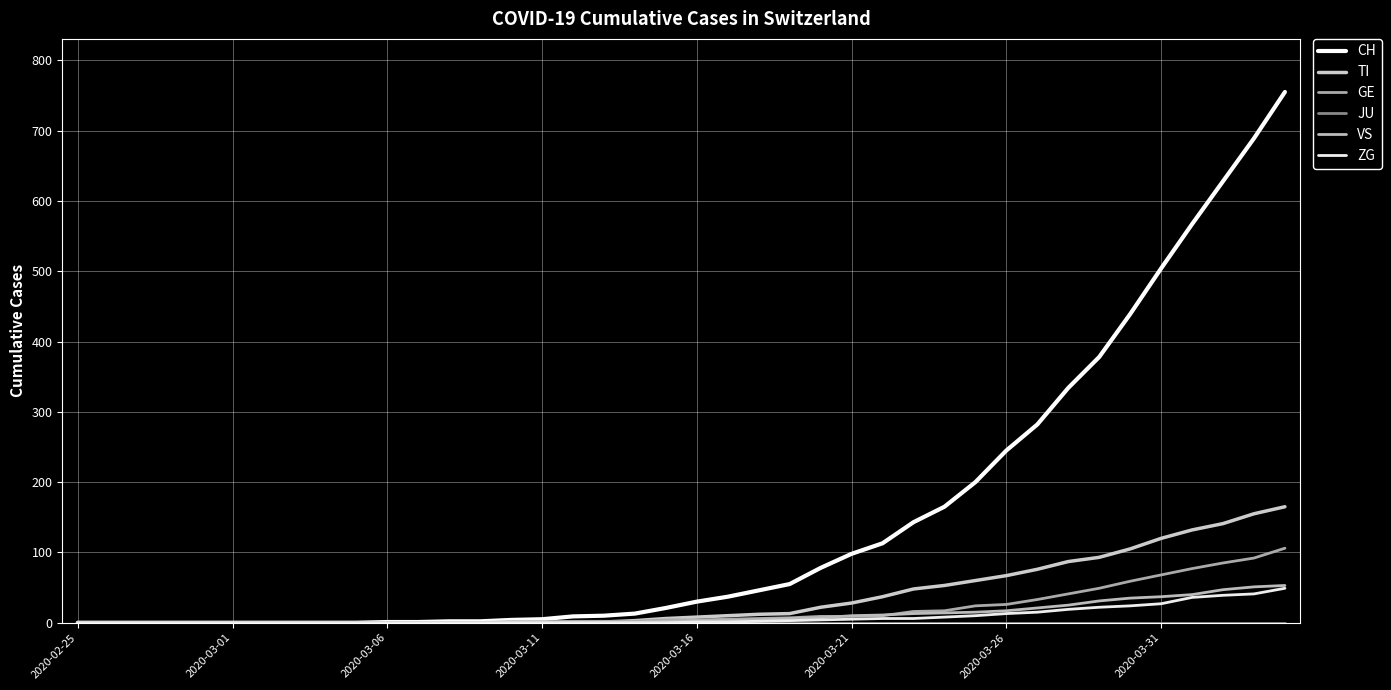

Reading left to right, what are all the values shown in this chart?

CH: 0	0	0	0	0	0	0	0	0	0	1	1	2	2	4	5	9	10	13	21	30	37	46	55	78	98	113	143	165	200	245	282	334	378	439	504	567	628	689	755
TI: 0	0	0	0	0	0	0	0	0	0	0	0	0	0	1	1	1	1	3	6	8	10	12	13	22	28	37	48	53	60	67	76	87	93	105	120	132	141	155	165
GE: 0	0	0	0	0	0	0	0	0	0	0	0	0	0	1	1	2	2	2	4	4	5	6	7	9	9	10	16	17	24	26	33	41	49	59	68	77	85	92	106
JU: 0	0	0	0	0	0	0	0	0	0	0	0	0	0	0	0	0	0	0	0	0	0	0	0	0	0	0	0	0	0	0	0	0	0	0	0	0	0	0	0
VS: 0	0	0	0	0	0	0	0	0	0	0	0	0	0	0	0	0	1	1	2	3	3	4	6	7	10	11	13	14	15	17	21	25	31	35	37	40	47	51	53
ZG: 0	0	0	0	0	0	0	0	0	0	0	0	0	0	0	0	0	0	0	0	1	1	2	3	4	5	6	6	8	10	13	15	19	22	24	27	36	39	41	49